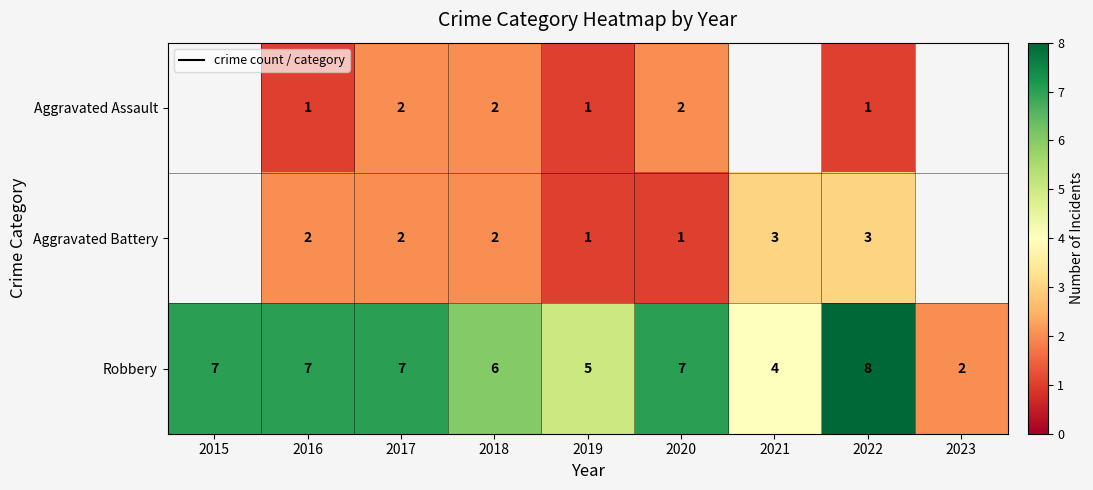

What is the difference between the highest and lowest values at 2019?

4